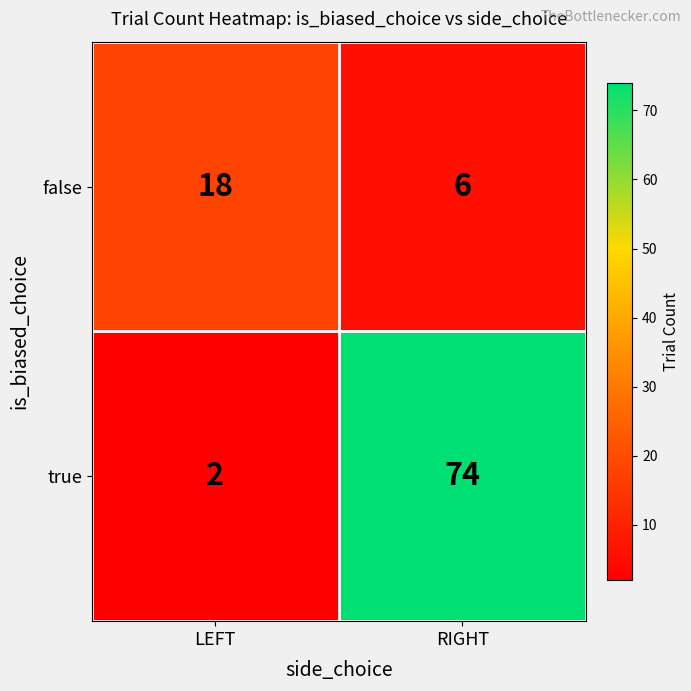

Is it true that true equals 74 at RIGHT?

True